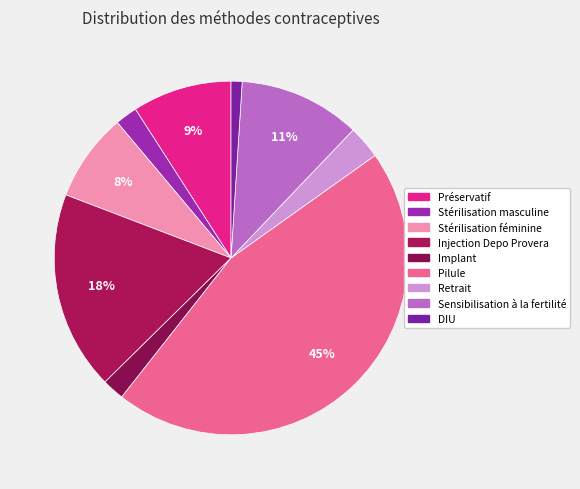

Does Retrait represent more than half of the total?

No